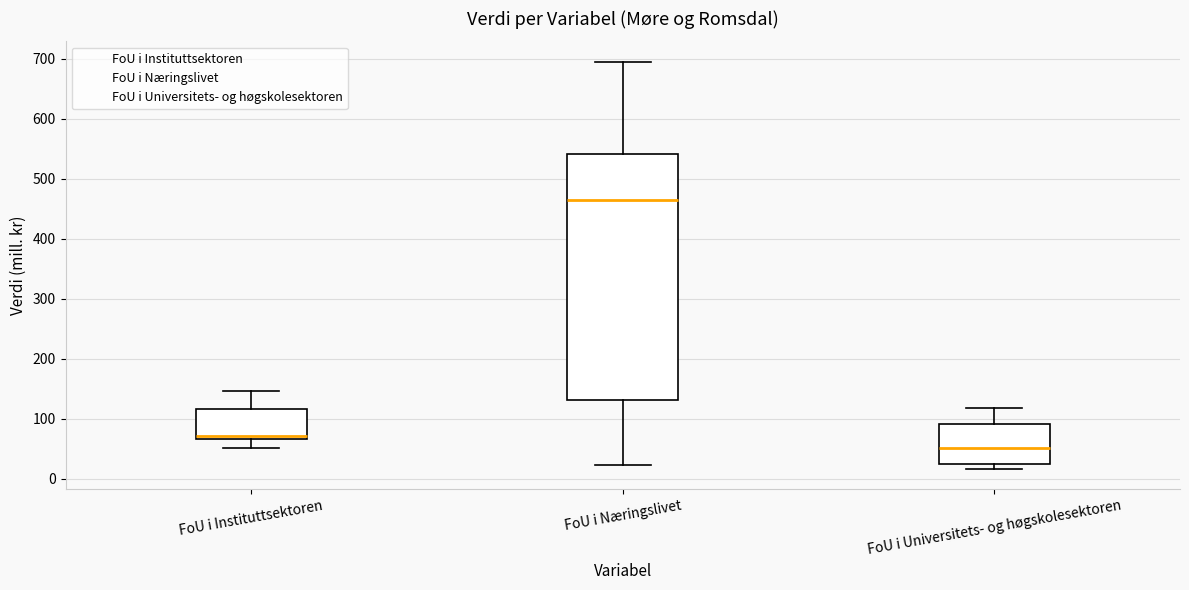

Which box has the lowest median line?

FoU i Universitets- og høgskolesektoren